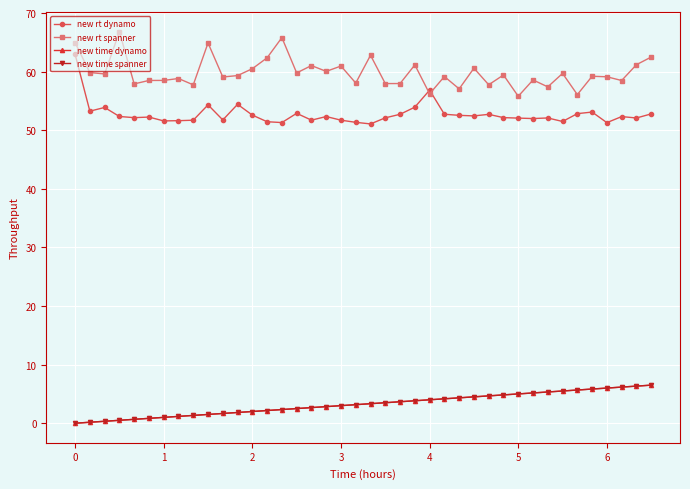

What are all the series names shown in the legend?

new rt dynamo, new rt spanner, new time dynamo, new time spanner